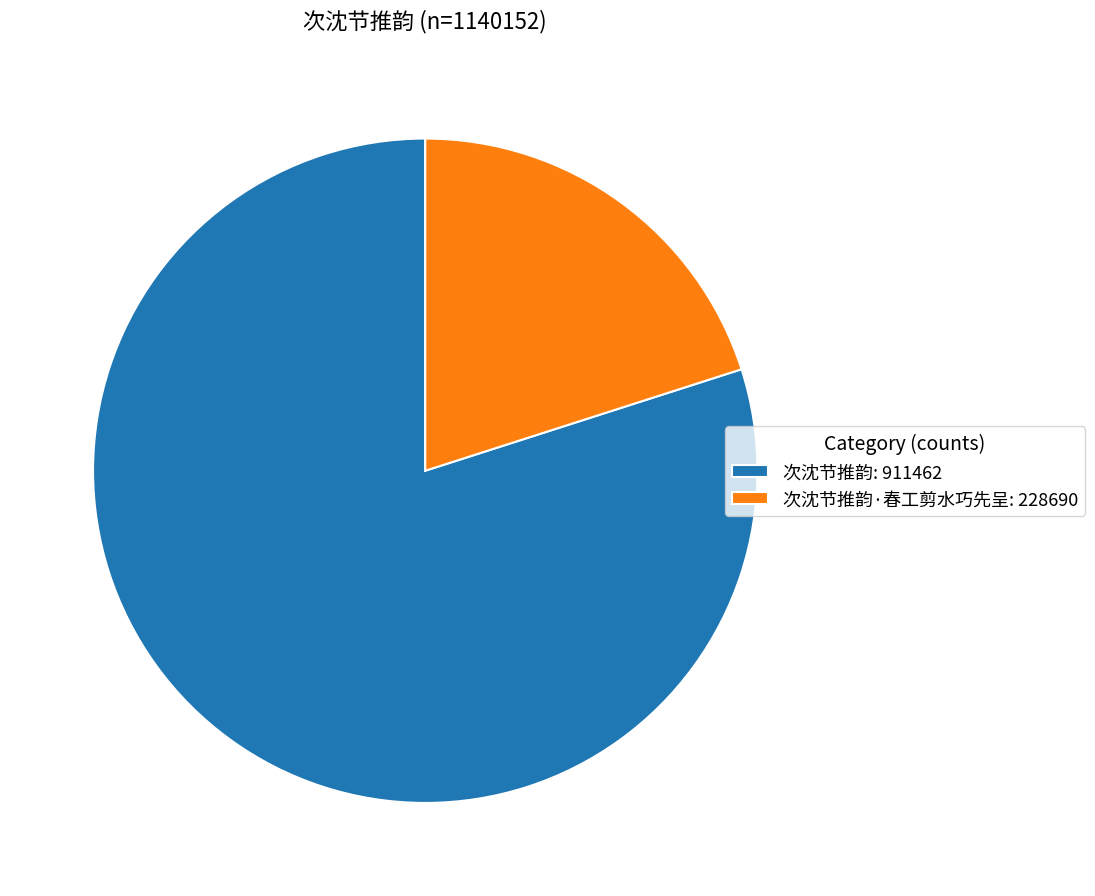

Between 次沈节推韵: 911462 and 次沈节推韵·春工剪水巧先呈: 228690, which is larger?

次沈节推韵: 911462